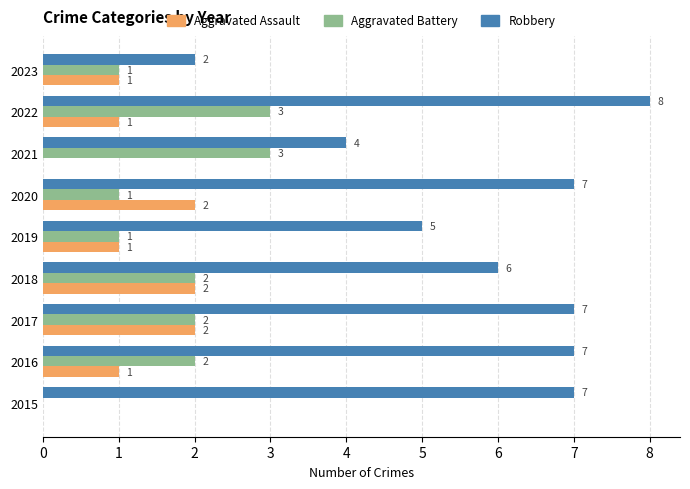

What are all the series names shown in the legend?

Aggravated Assault, Aggravated Battery, Robbery